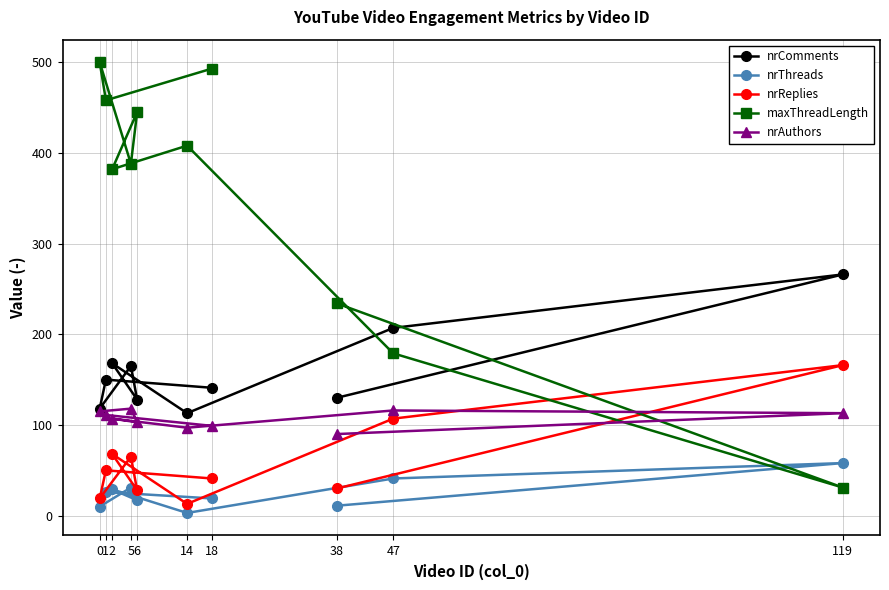

What is the maximum value shown in the chart?

500